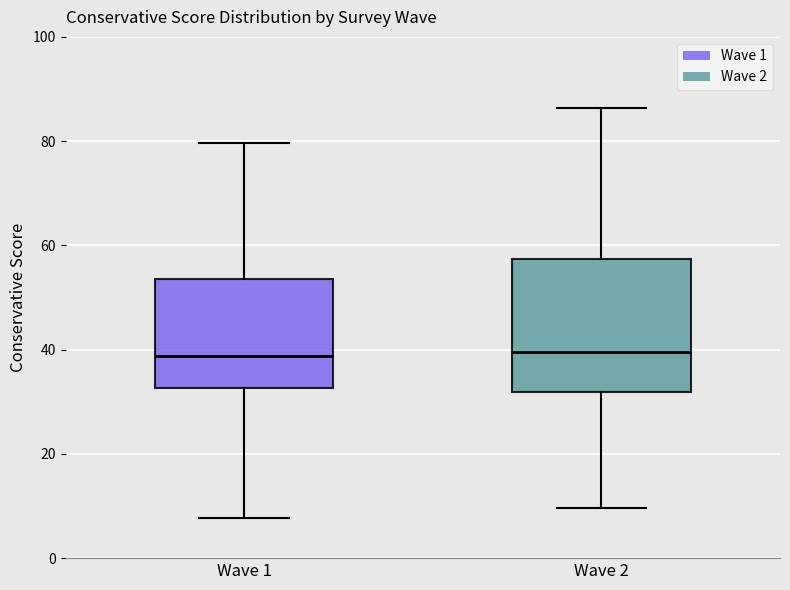

Where does the lower whisker of the box for Wave 2 end on the y-axis? The values are not printed on the chart, so give them approximately, as read against the axis.

10